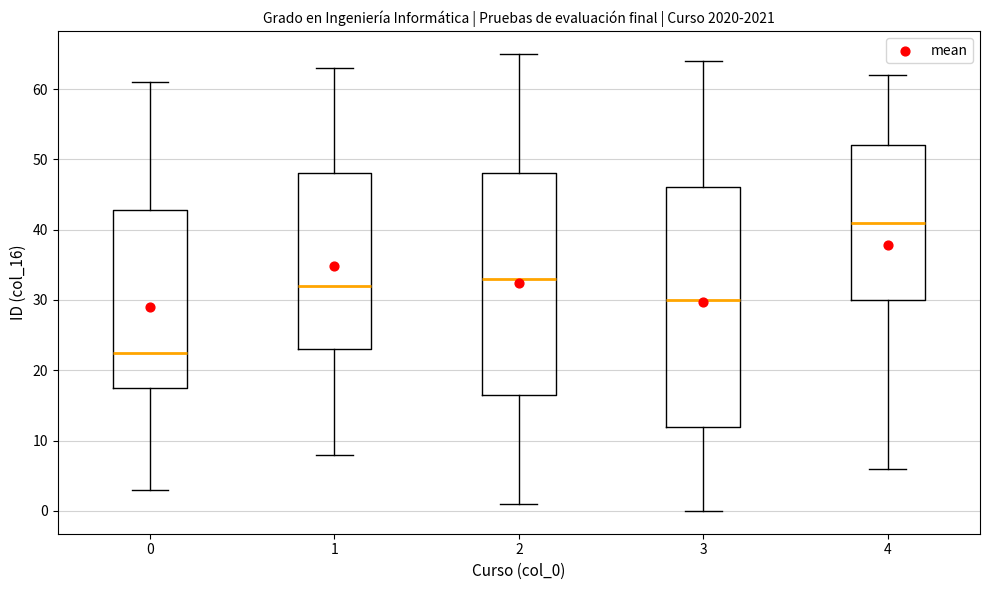

Where is the upper edge of the box at x = 2 on the y-axis? The values are not printed on the chart, so give them approximately, as read against the axis.

48